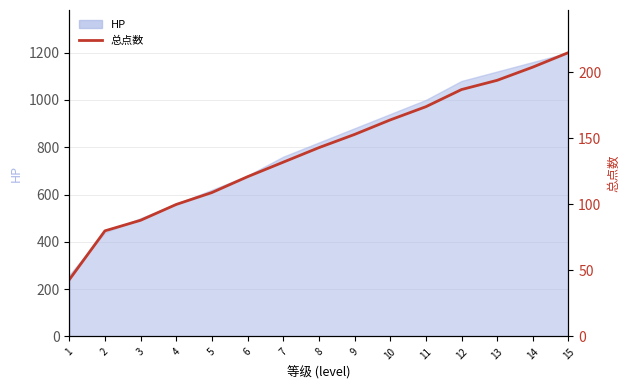

List the labels in order of value, smallest first.

1, 2, 3, 4, 5, 6, 7, 8, 9, 10, 11, 12, 13, 14, 15